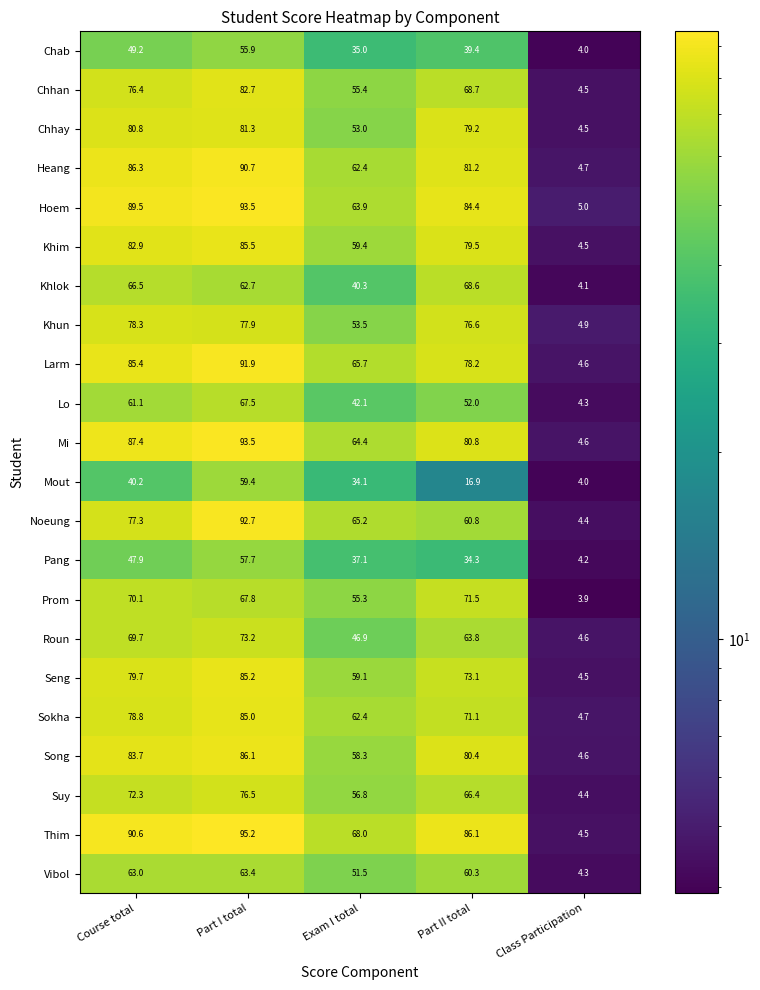

What is the difference between the second highest and minimum values in the Khun series?

73.0